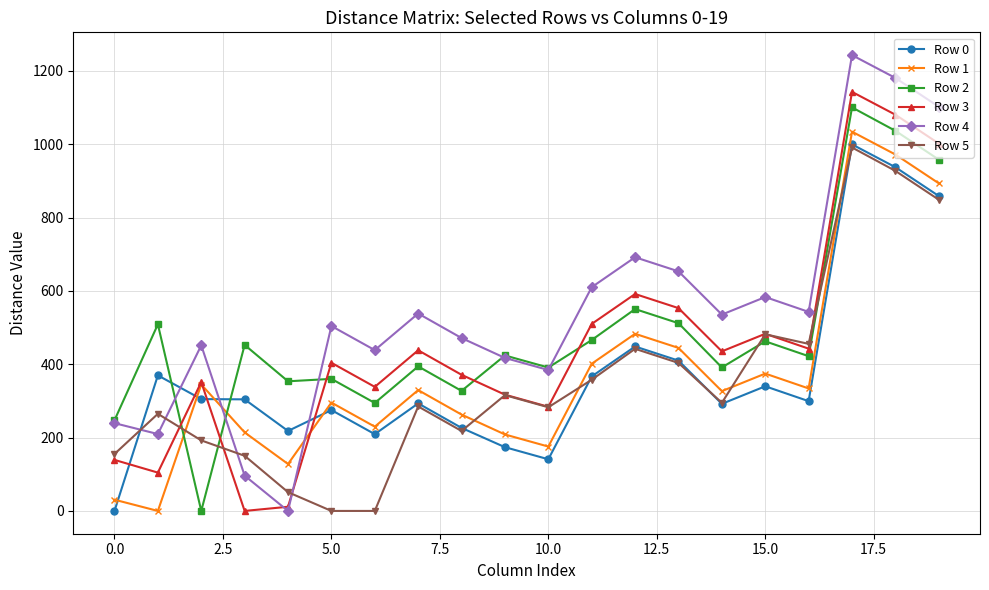

True or false: Row 4 and Row 0 intersect in this chart.

True